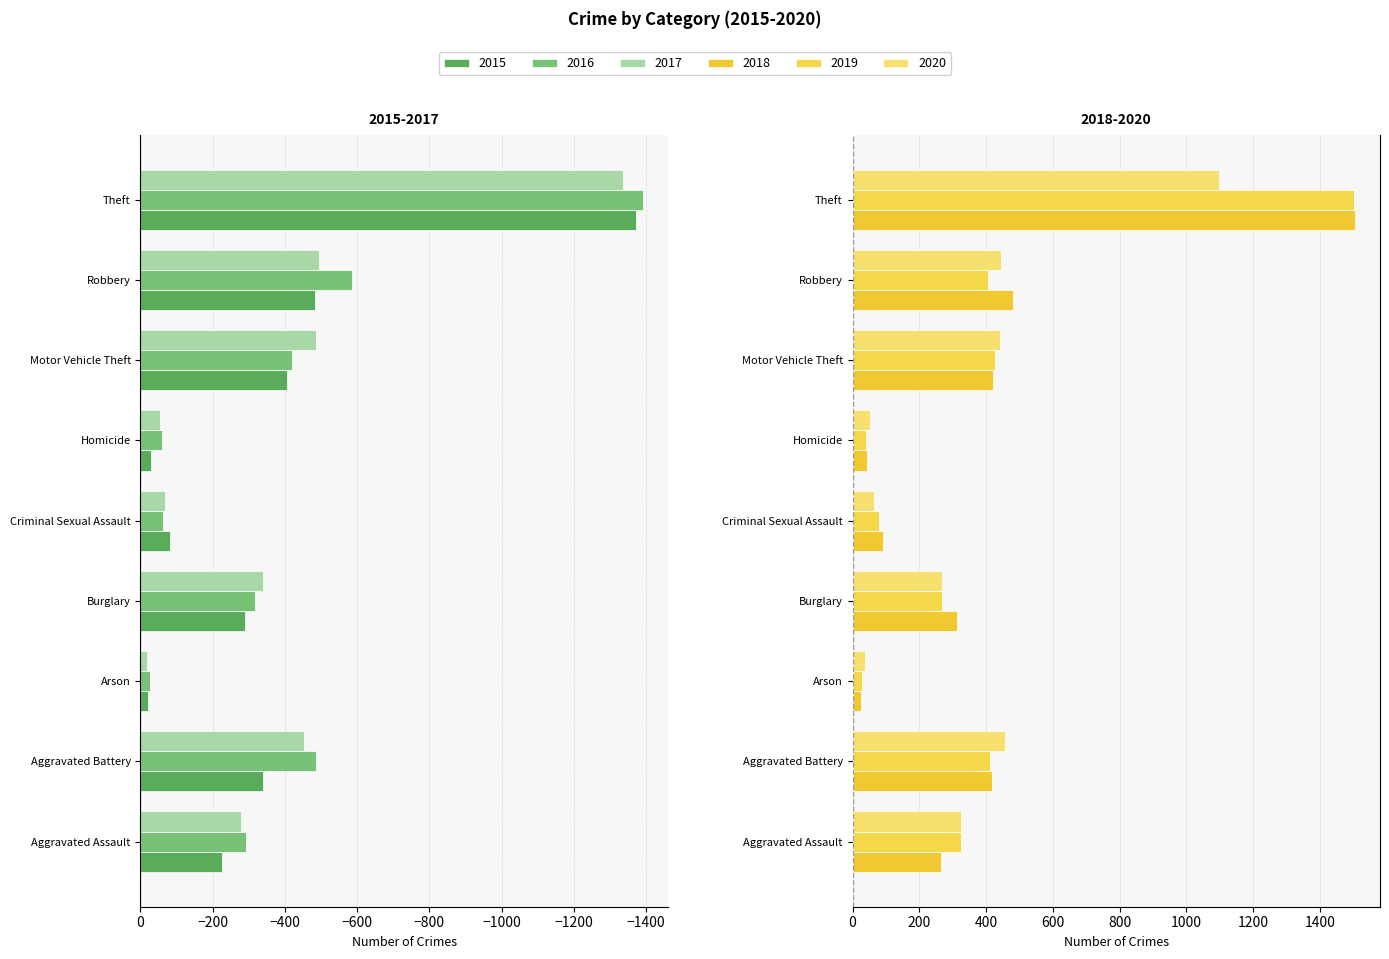

Is the value of 2020 at Criminal Sexual Assault greater than the value of 2015 at Arson?

Yes